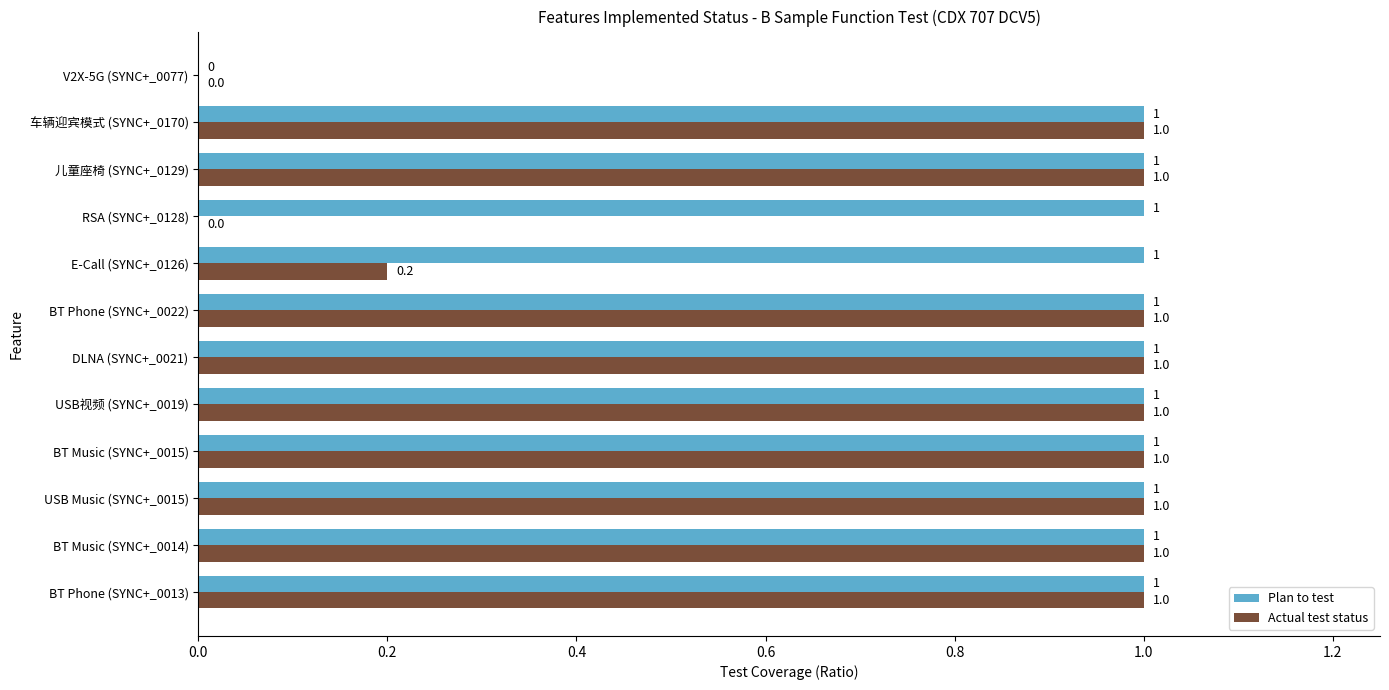

Which series has the largest total across all categories?

Plan to test